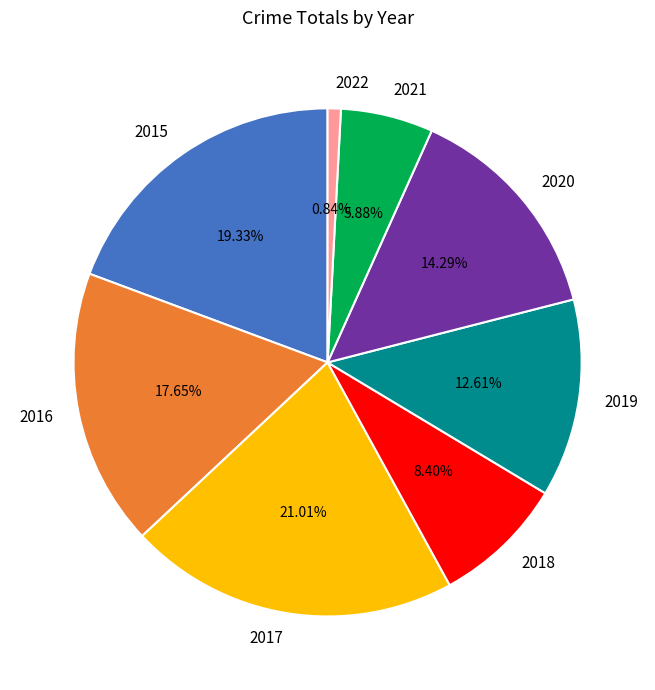

Is the sum of 2021 and 2022 greater than half?

No